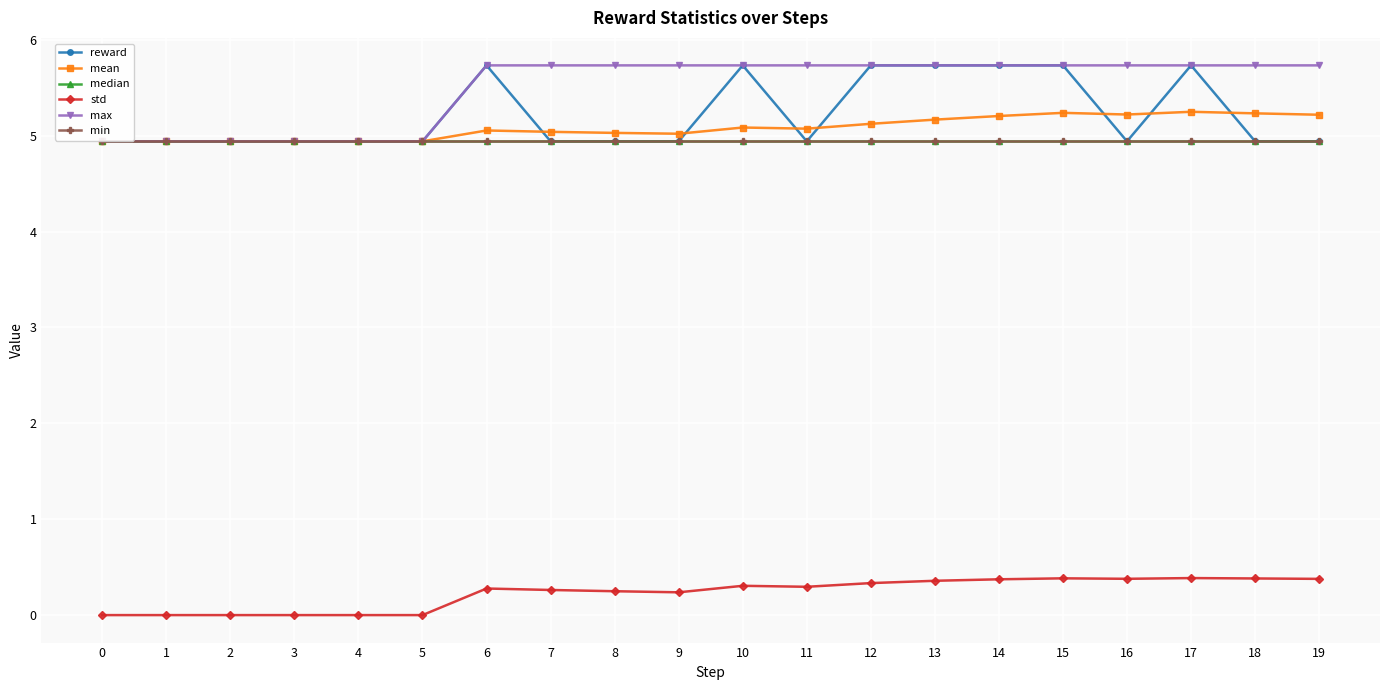

Where does the mean series first go above 5?

6